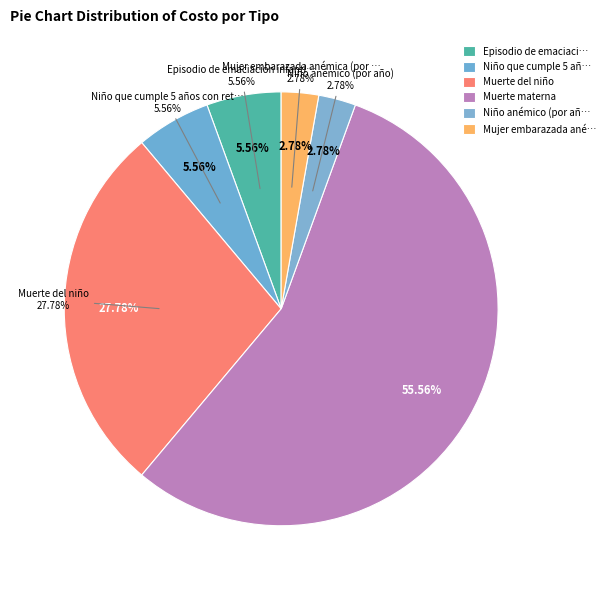

Which category has the biggest portion of the pie?

Muerte materna